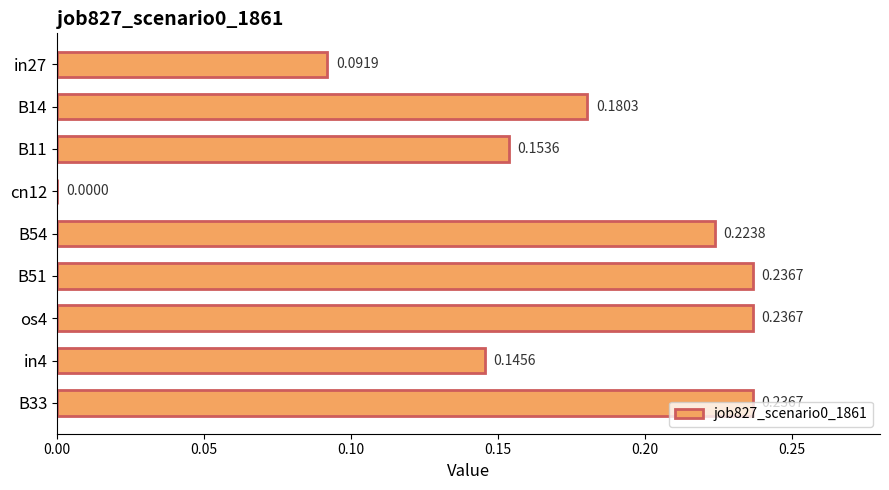

Which has a higher value, B54 or in27?

B54